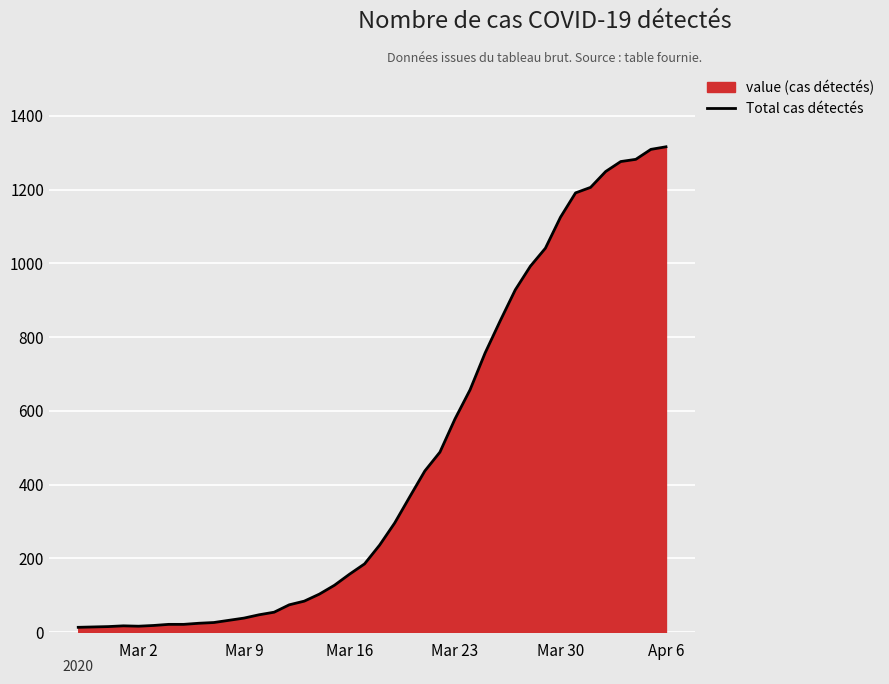

What is the greatest value displayed?

1316